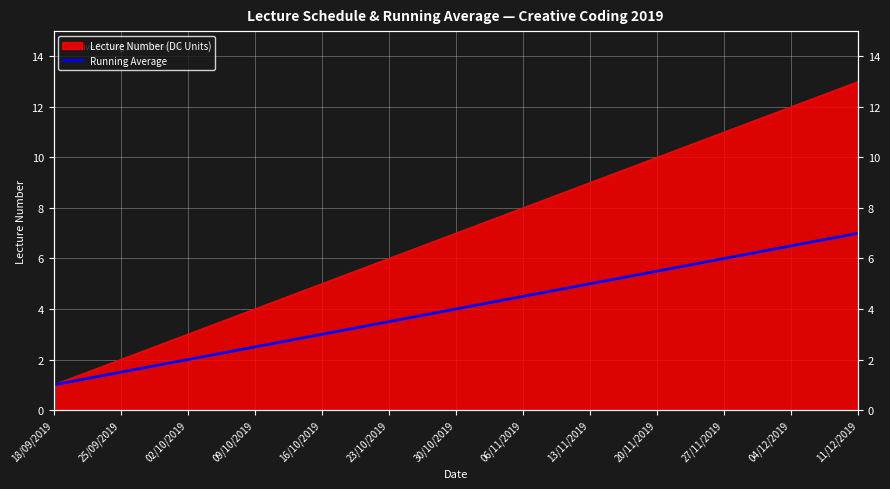

What is the label of the 11th point from the right?

02/10/2019